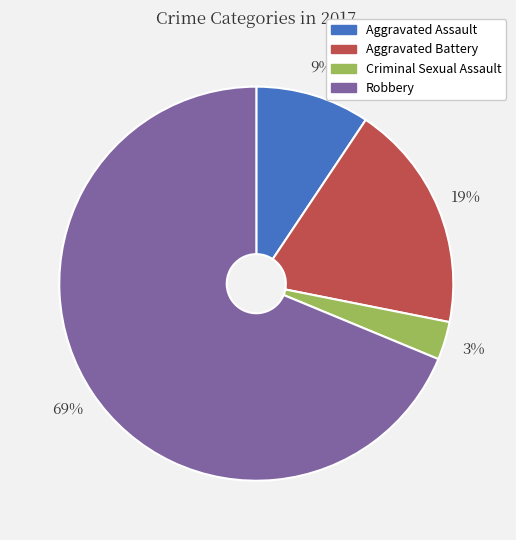

Which slice represents more than half of the pie?

Robbery